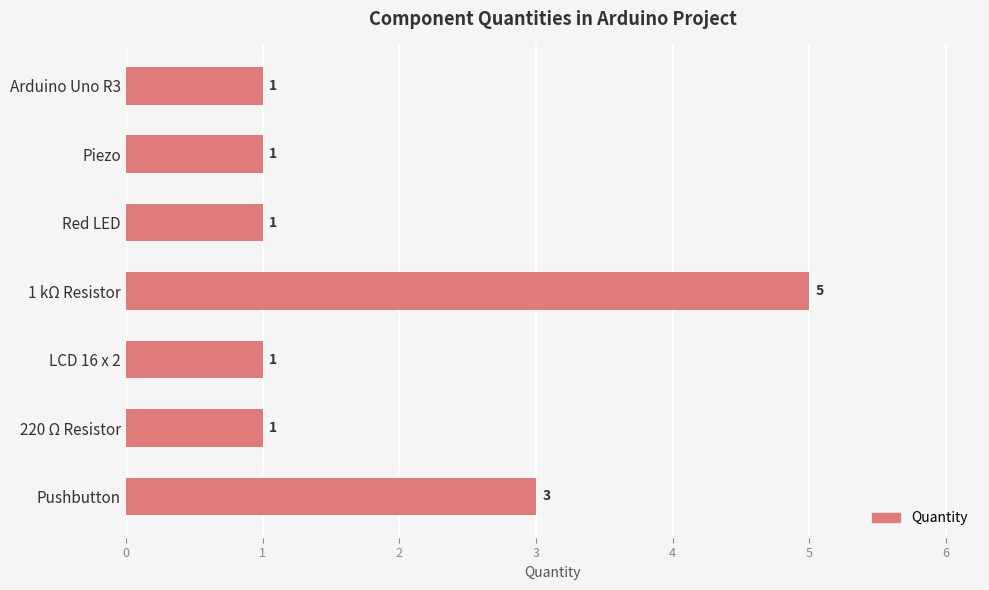

Count the values in the range 1 to 3.

6